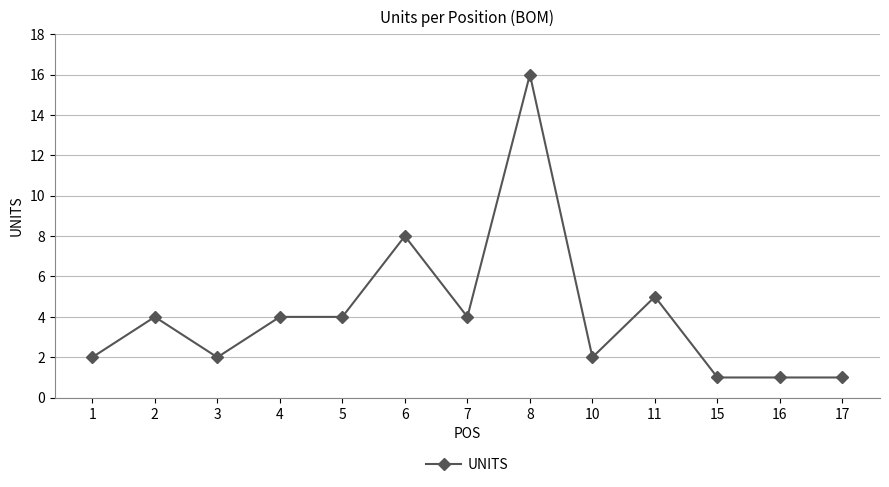

Between 2 and 6, which is larger?

6